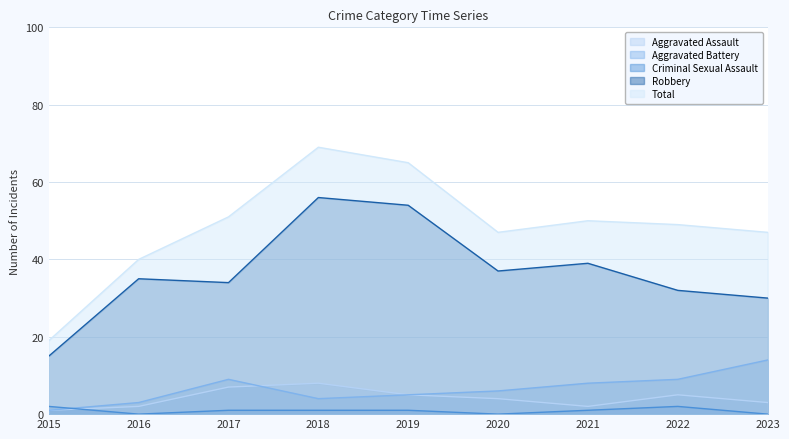

What value does the Criminal Sexual Assault series have at 2018?

1